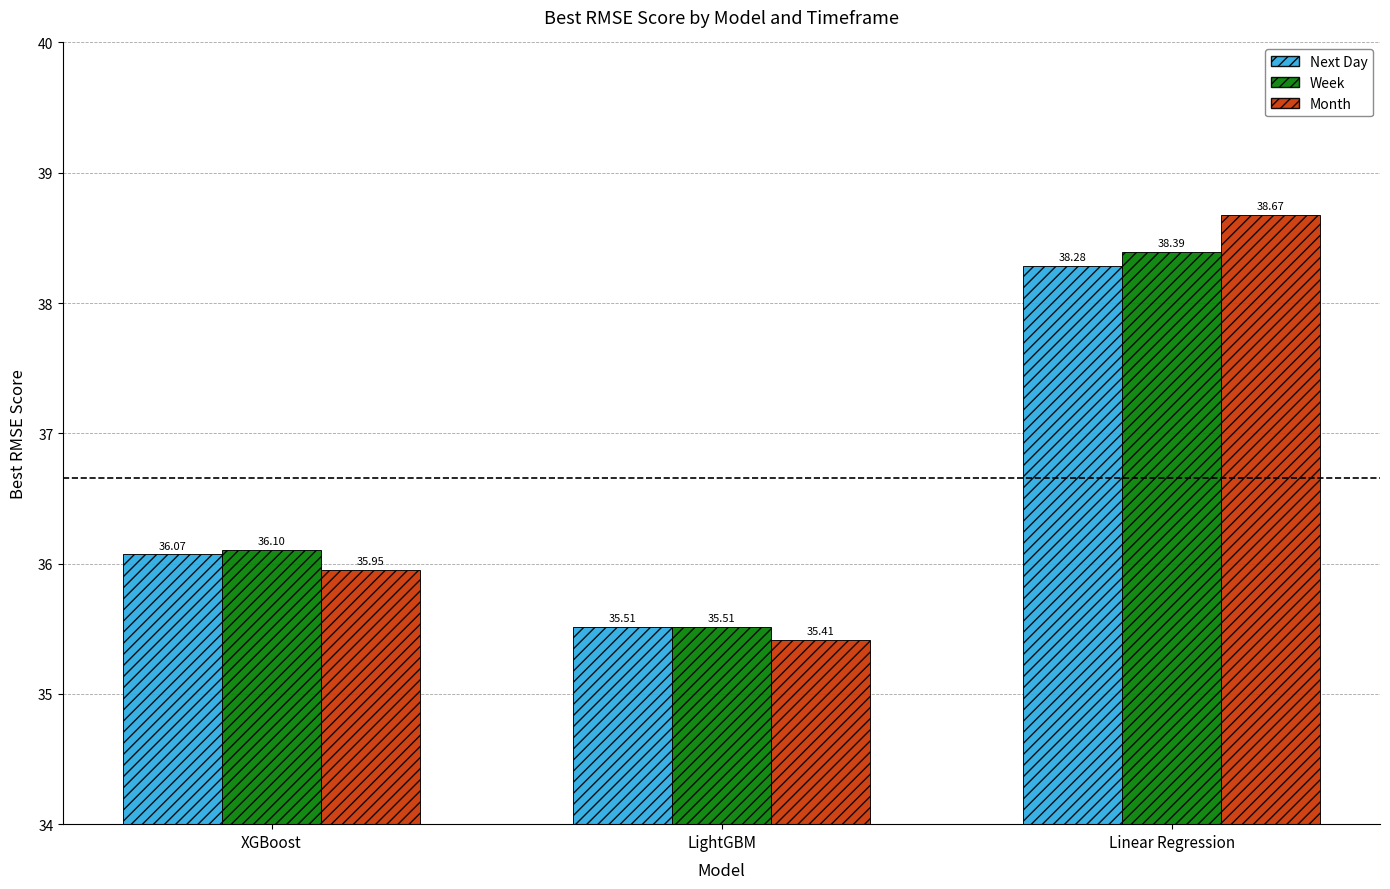

What position from the left is XGBoost?

1